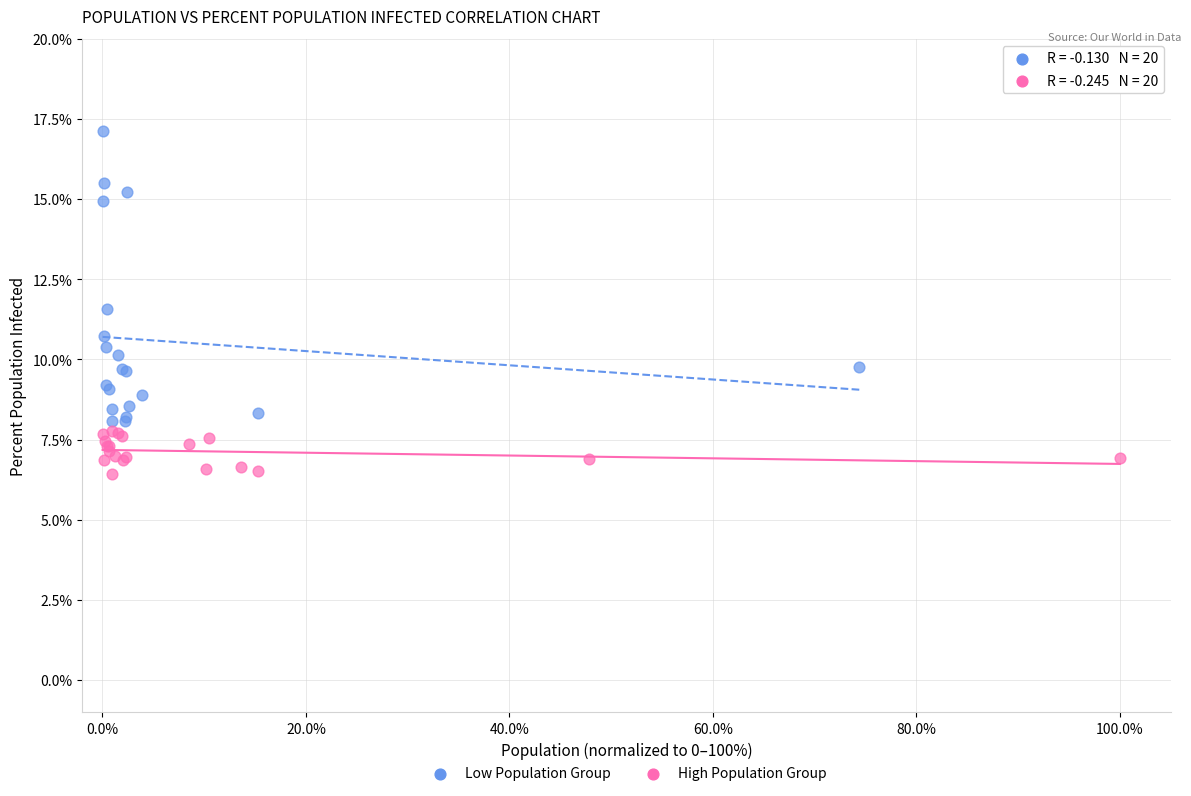

Which series has the largest Y range (max minus min)?

Low Population Group